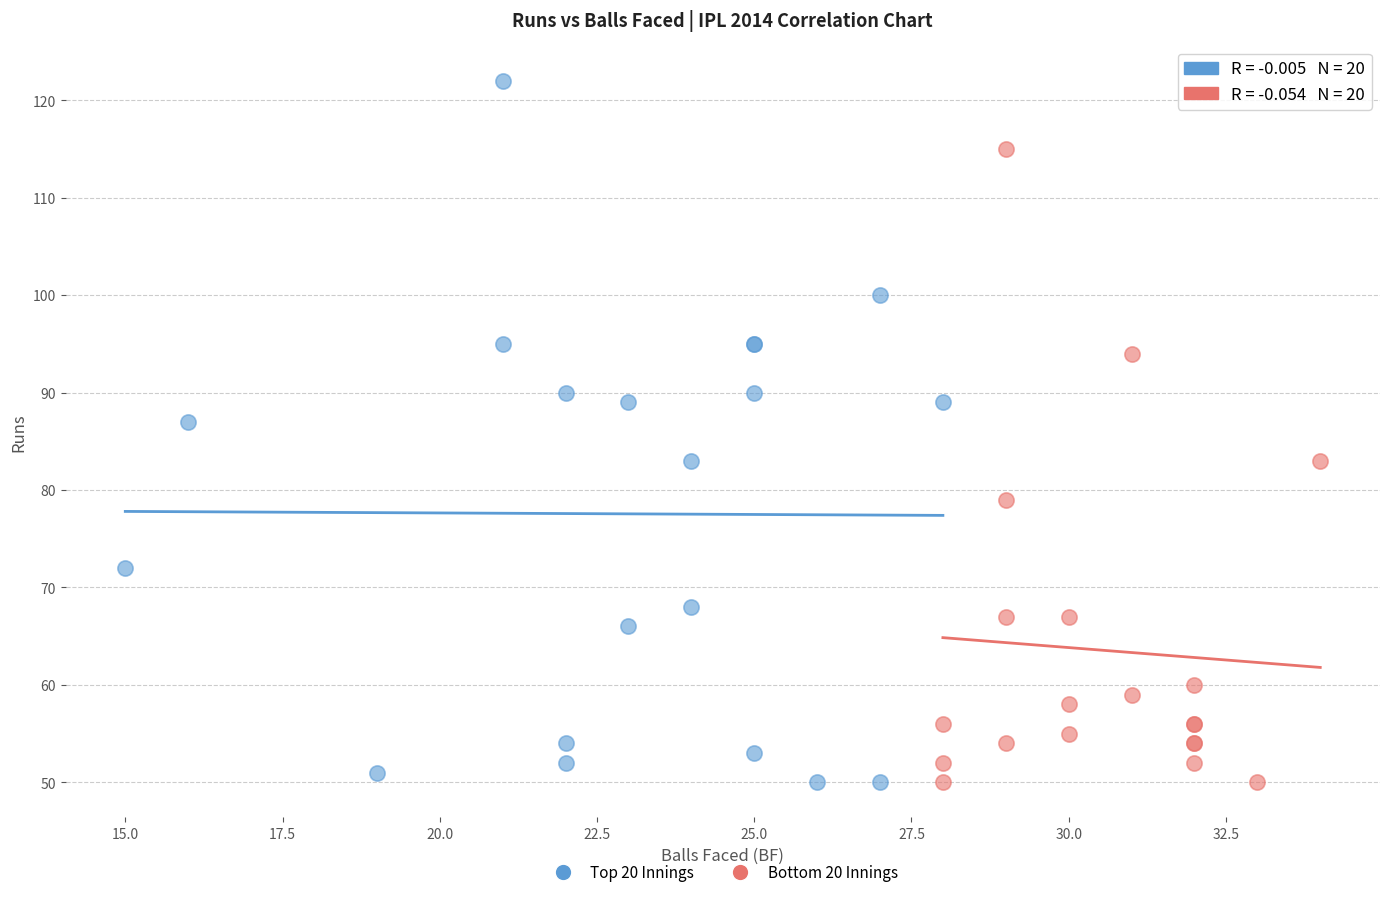

Which series contains the highest Y value?

Top 20 Innings